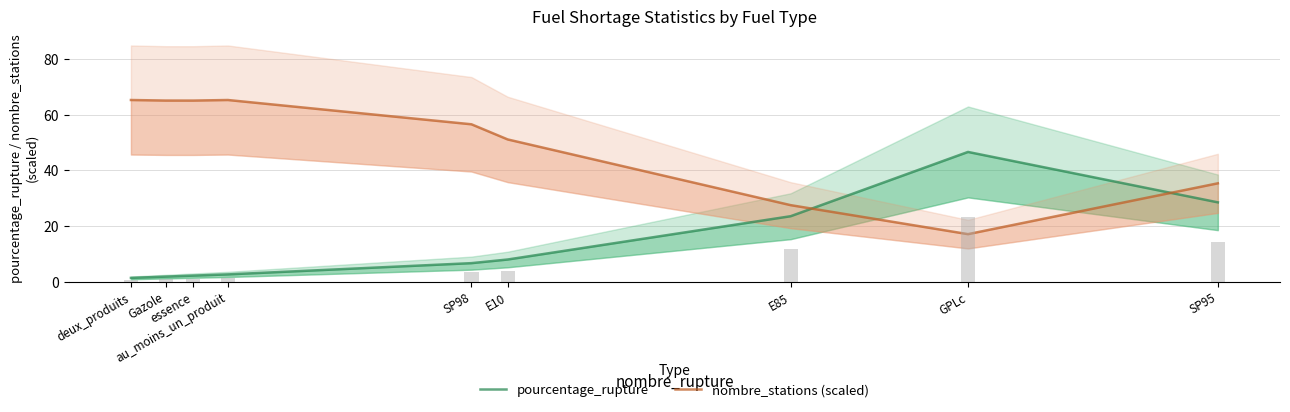

What is the label of the 9th bar from the right?

deux_produits